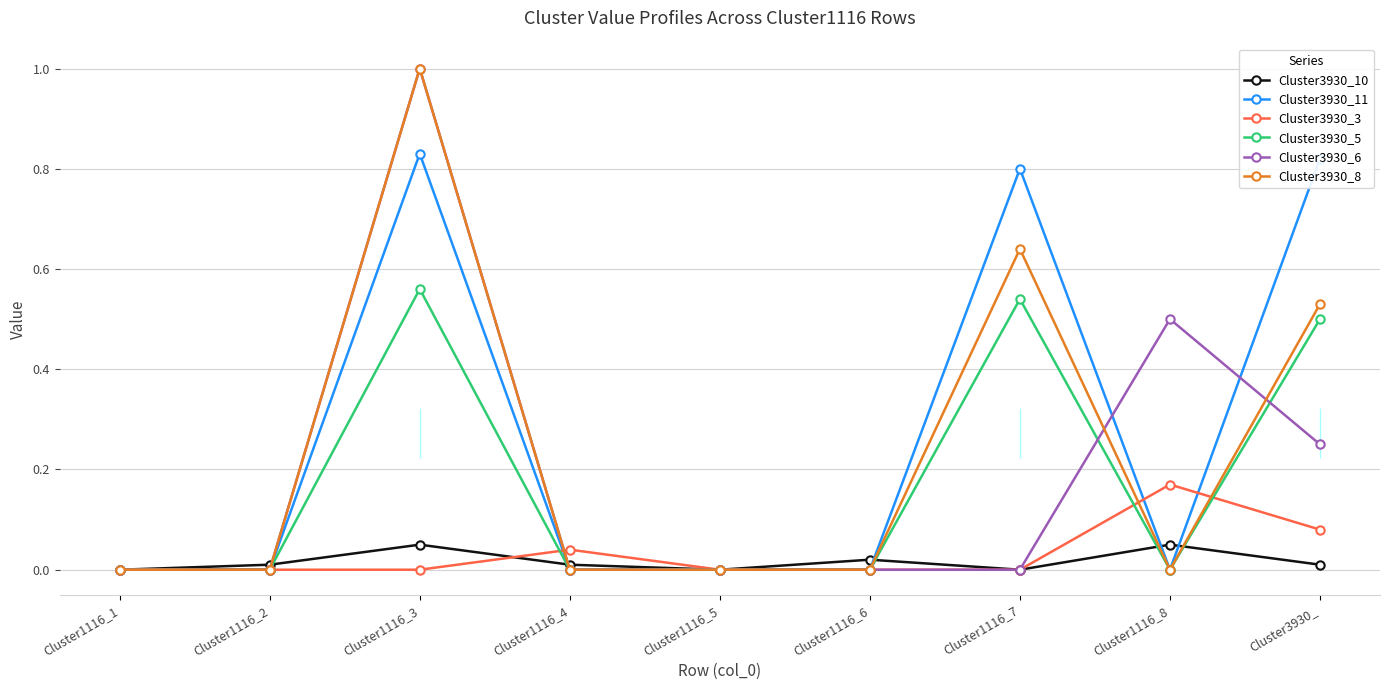

What is the label of the 7th point from the right?

Cluster1116_3